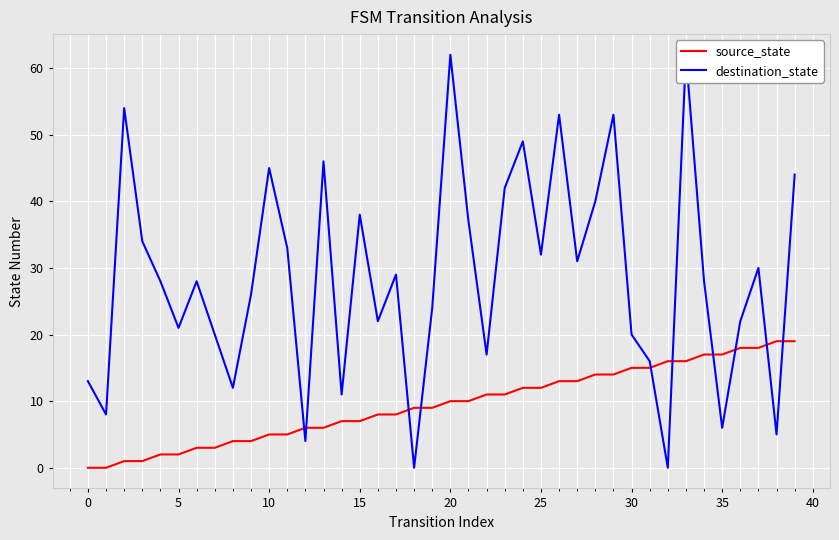

Which series changed the most between 16 and 39?

destination_state